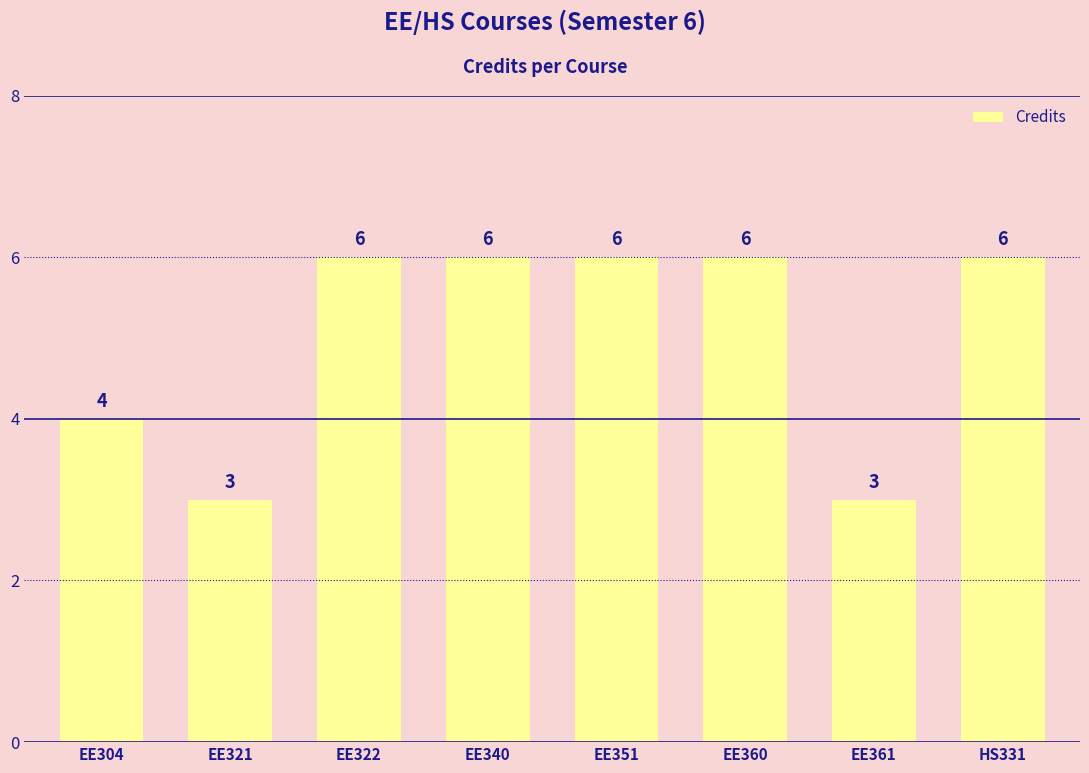

True or false: the data shows 6 at EE322.

True